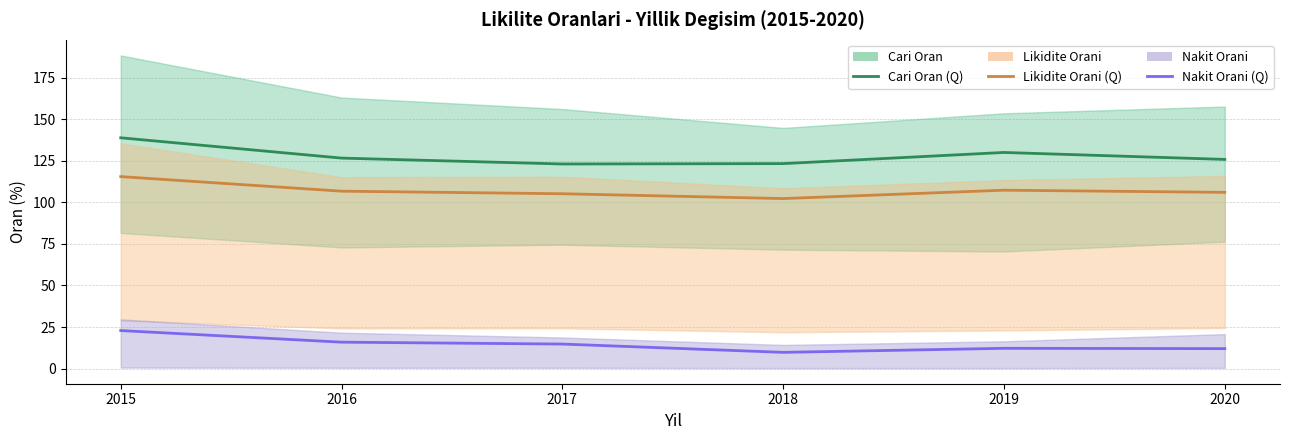

What is the sum of the Cari Oran (Q median) values at 2017 and 2015?

261.8